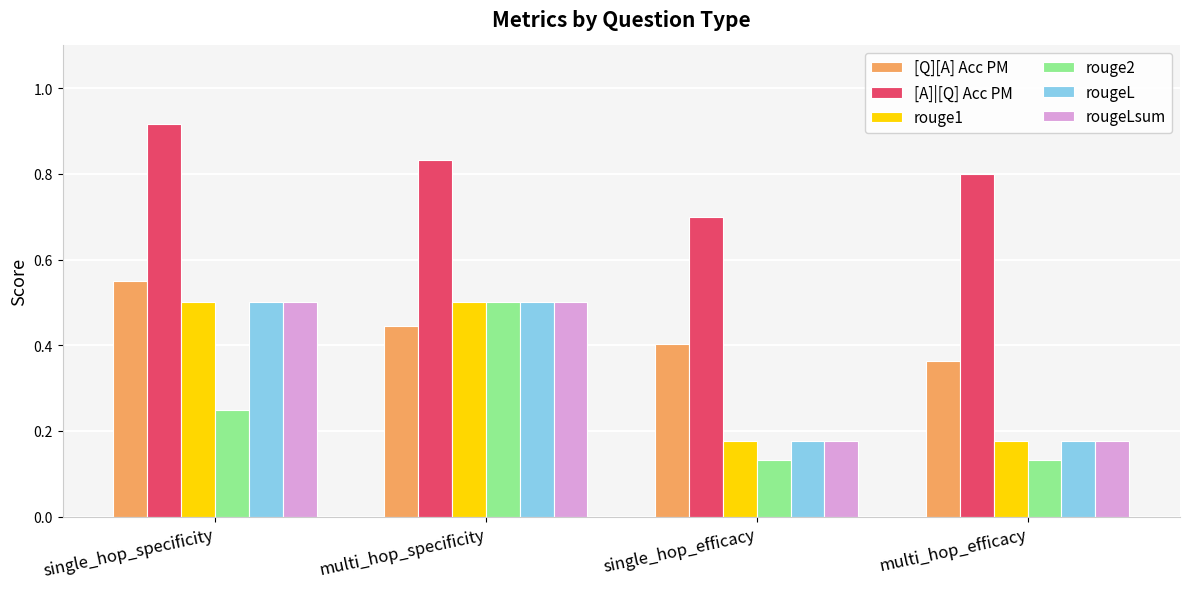

Which series changed the most between multi_hop_specificity and multi_hop_efficacy?

rouge2